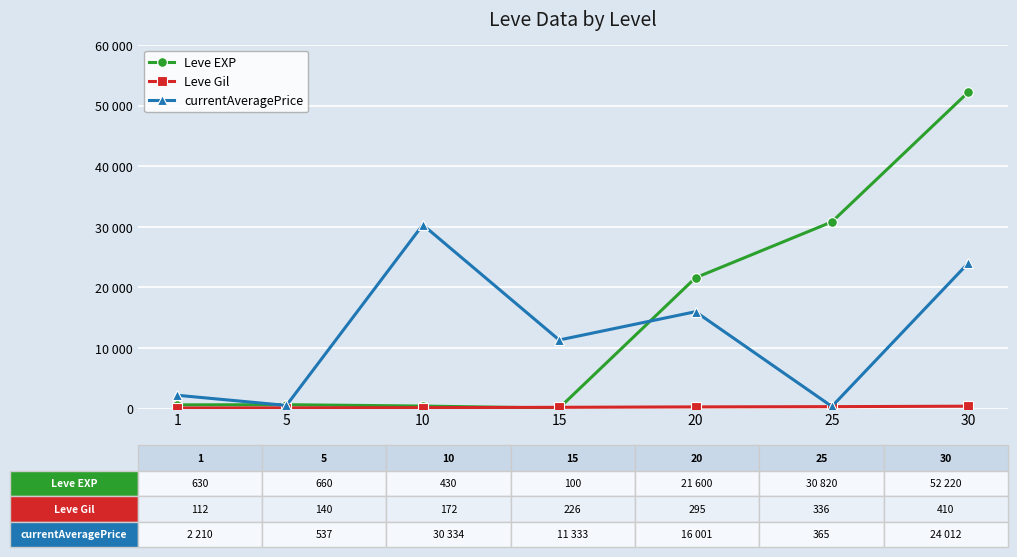

Is this an area chart (filled region under the line)?

No